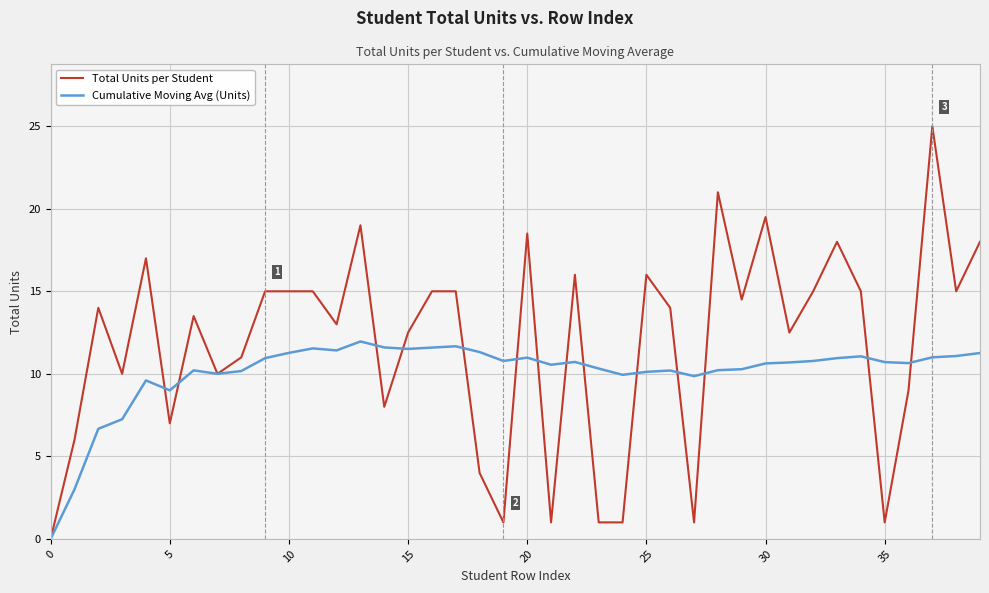

Rank the series by their maximum value, from lowest to highest.

Cumulative Moving Avg (Units), Total Units per Student